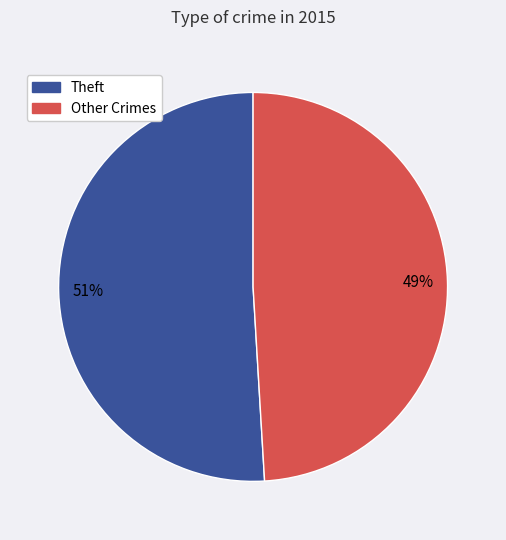

Is there a majority slice in this chart?

Yes